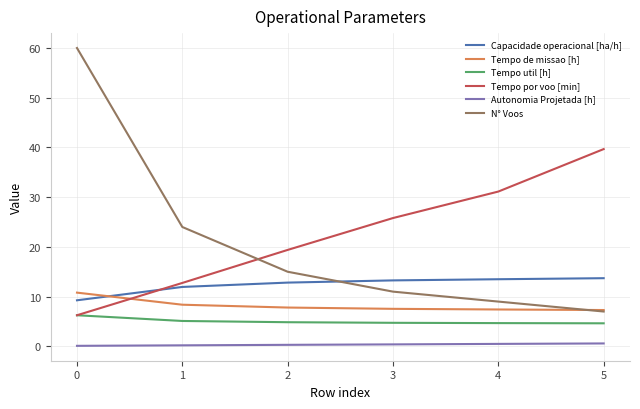

The value of N° Voos at 2 is 15.0. True or false?

True